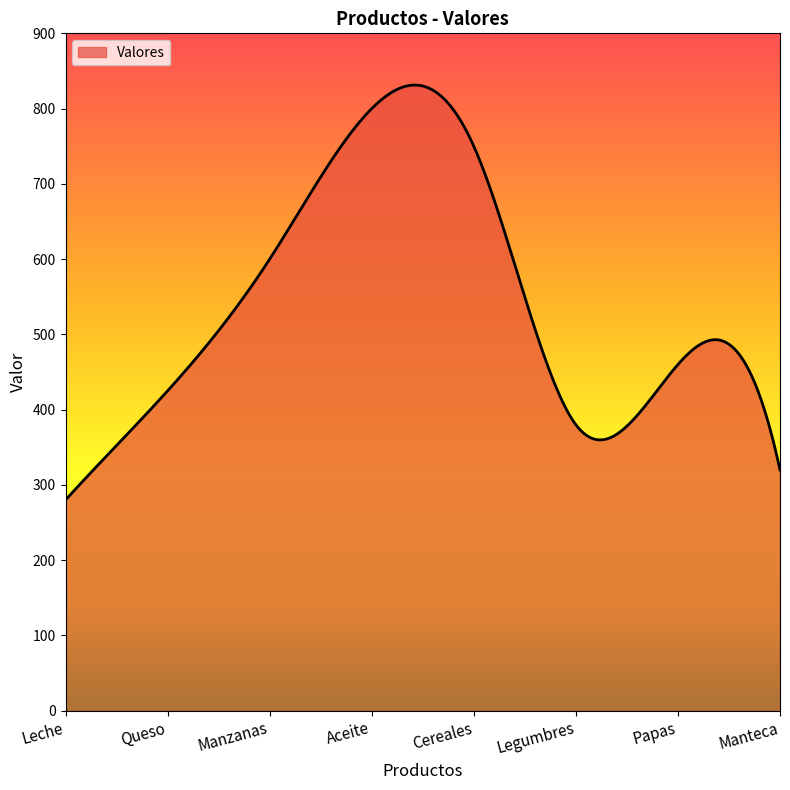

What is the minimum value shown in the chart?

280.0